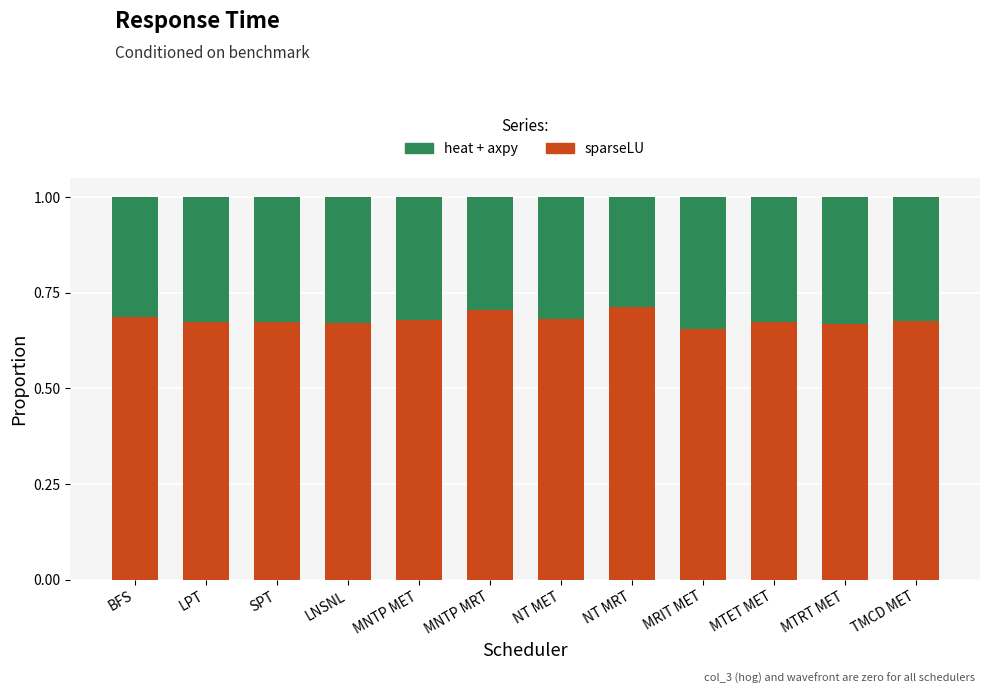

What is the total value across all series at BFS?

1.0